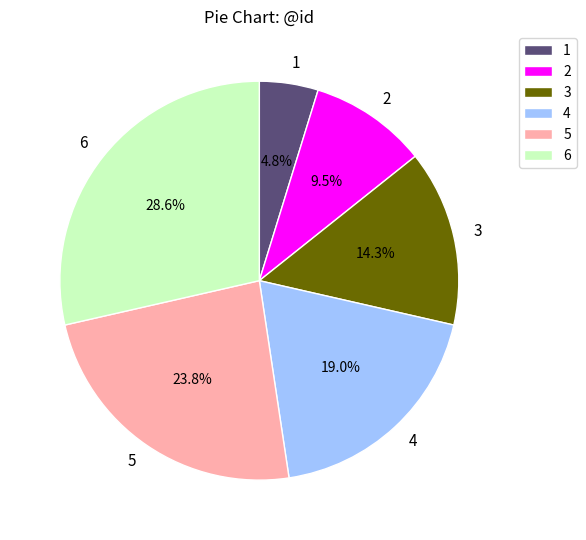

Which slice is the largest?

6